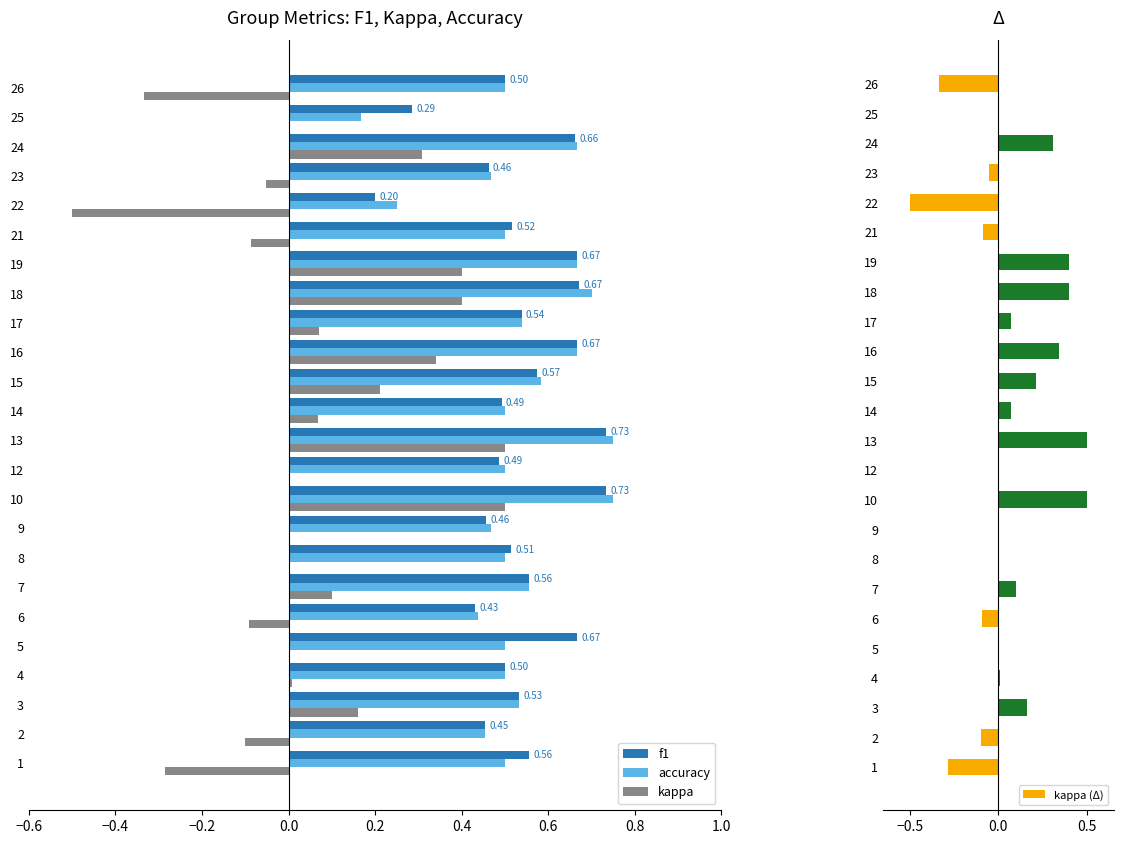

Is it true that kappa (Δ) equals 0.1 at 3?

False